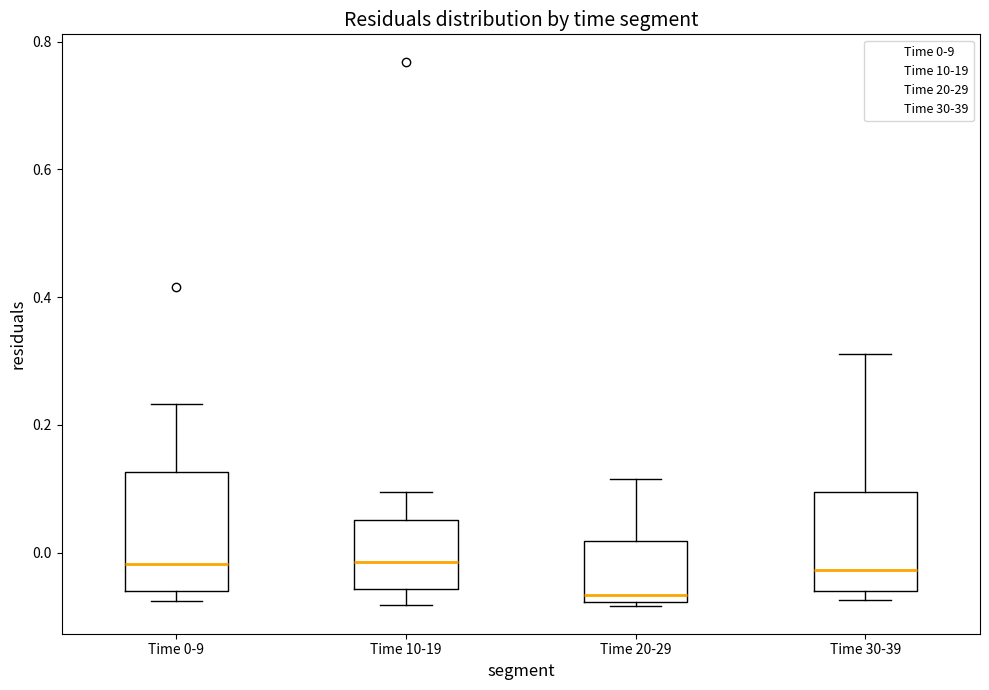

Reading left to right, read every box against the y-axis: the position of its median line, the range the box covers, and the ends of its whiskers. The values are not printed on the chart, so give them approximately, as read against the axis.

Time 0-9: median -0.02, box -0.06 to 0.12, whiskers -0.08 to 0.24
Time 10-19: median -0.02, box -0.06 to 0.06, whiskers -0.08 to 0.10
Time 20-29: median -0.06, box -0.08 to 0.02, whiskers -0.08 (just below the box's lower edge) to 0.12
Time 30-39: median -0.02, box -0.06 to 0.10, whiskers -0.08 to 0.32